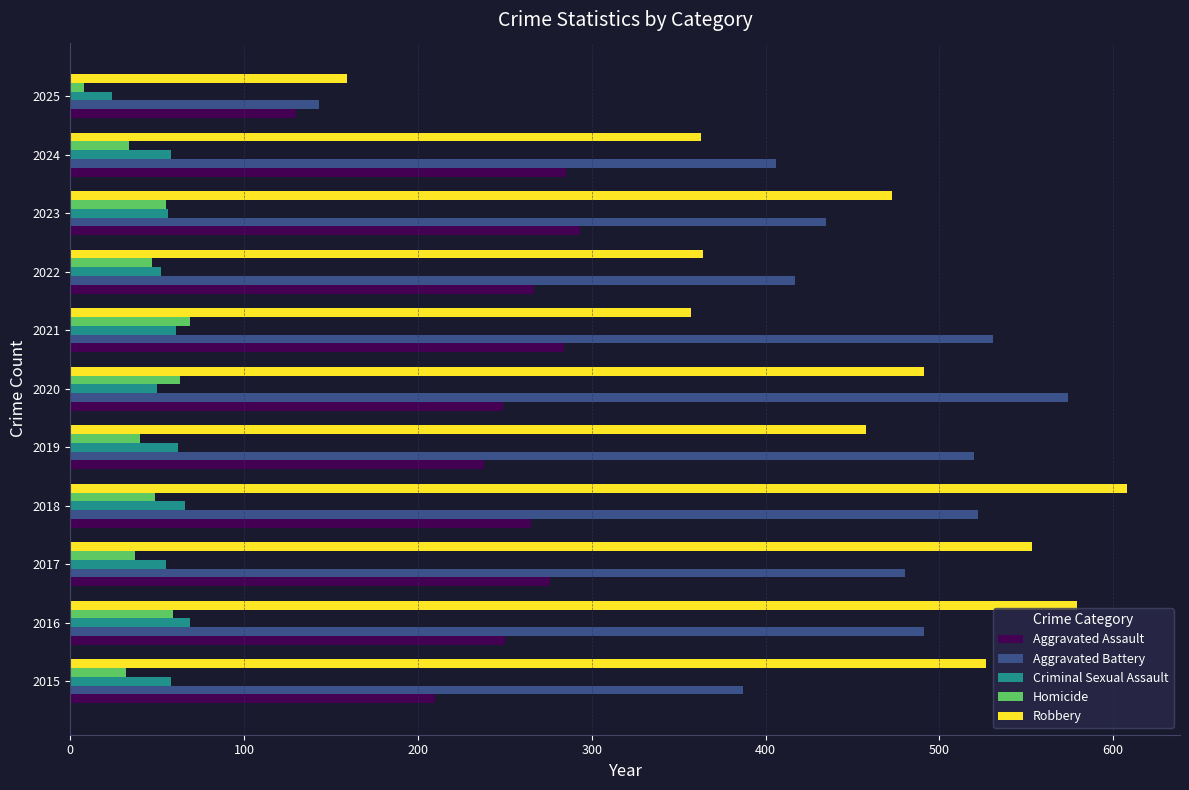

Between 2017 and 2021, which series saw the biggest shift?

Robbery